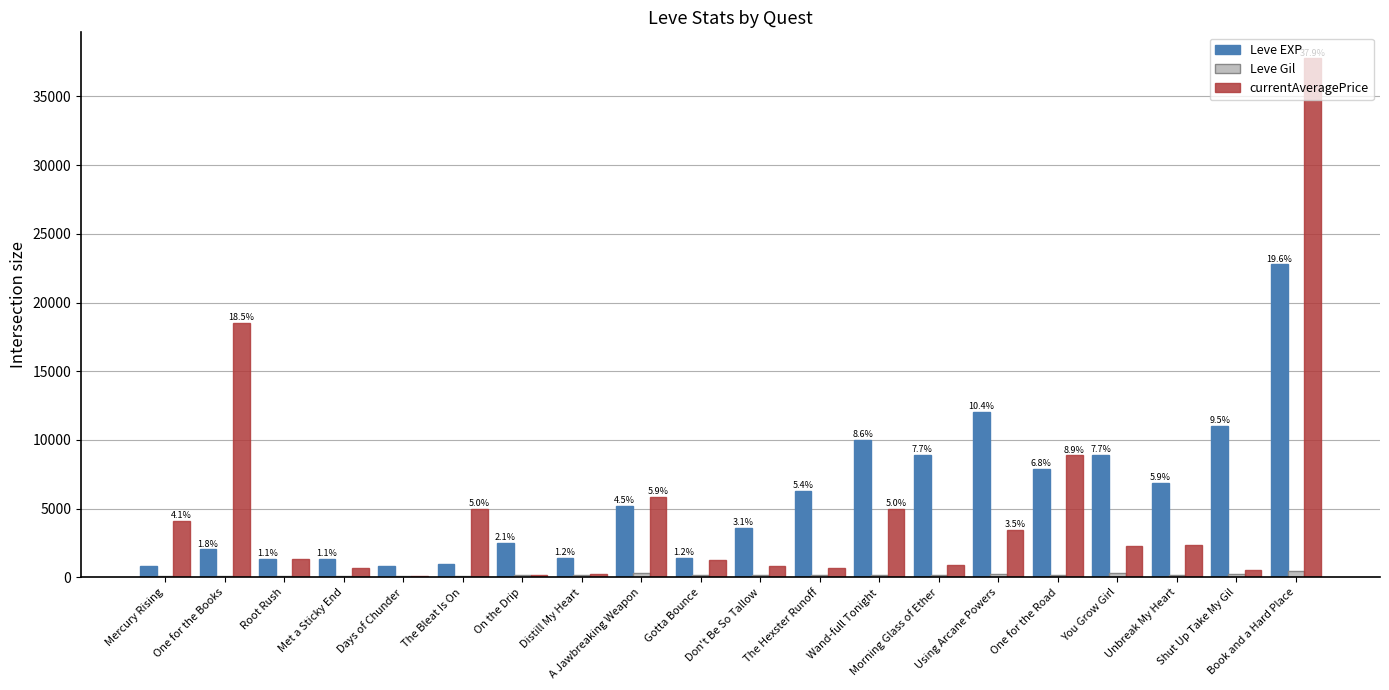

Is it true that Leve EXP equals 6880.0 at Unbreak My Heart?

True